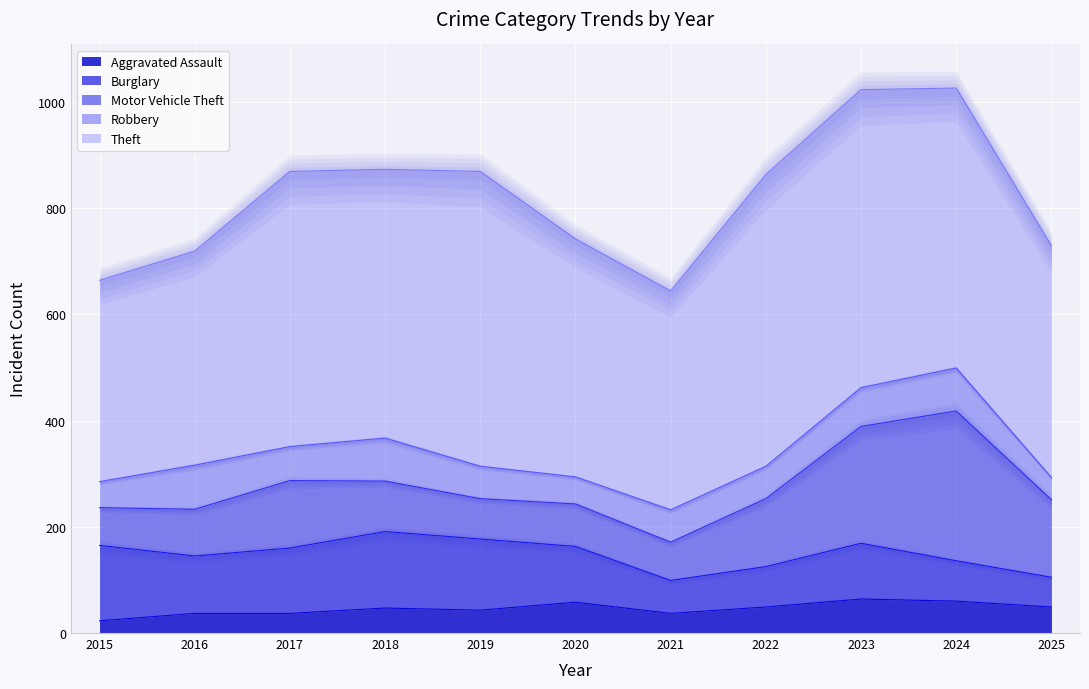

What is the total value across all series at 2022?

863